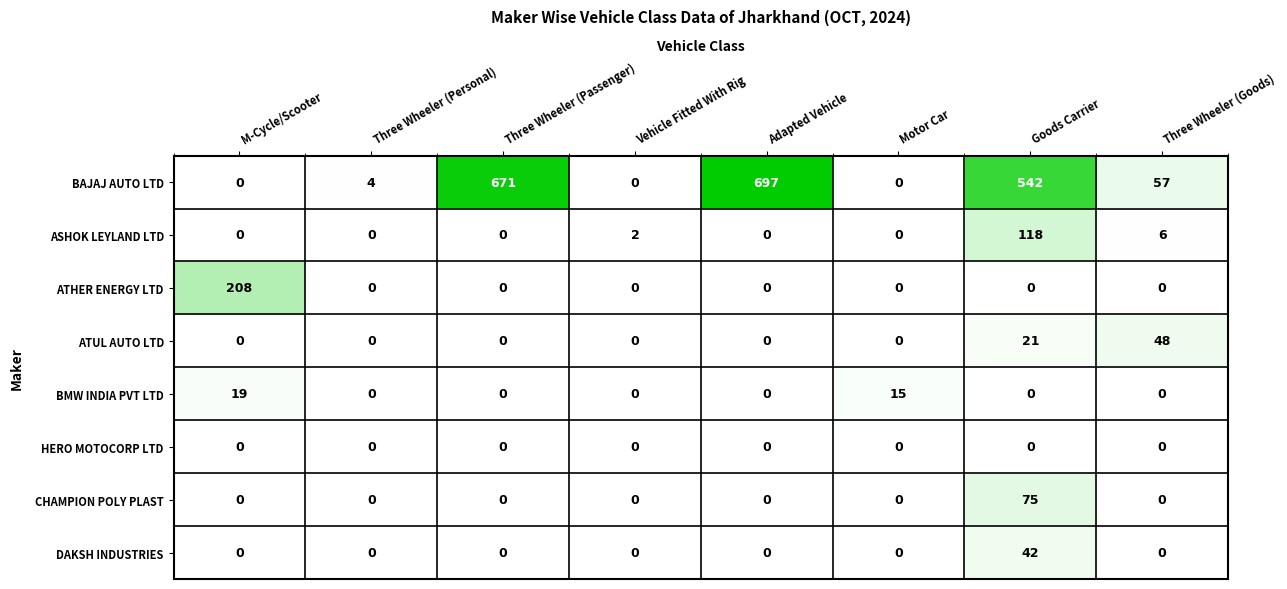

Which category has the highest value across all series?

Adapted Vehicle